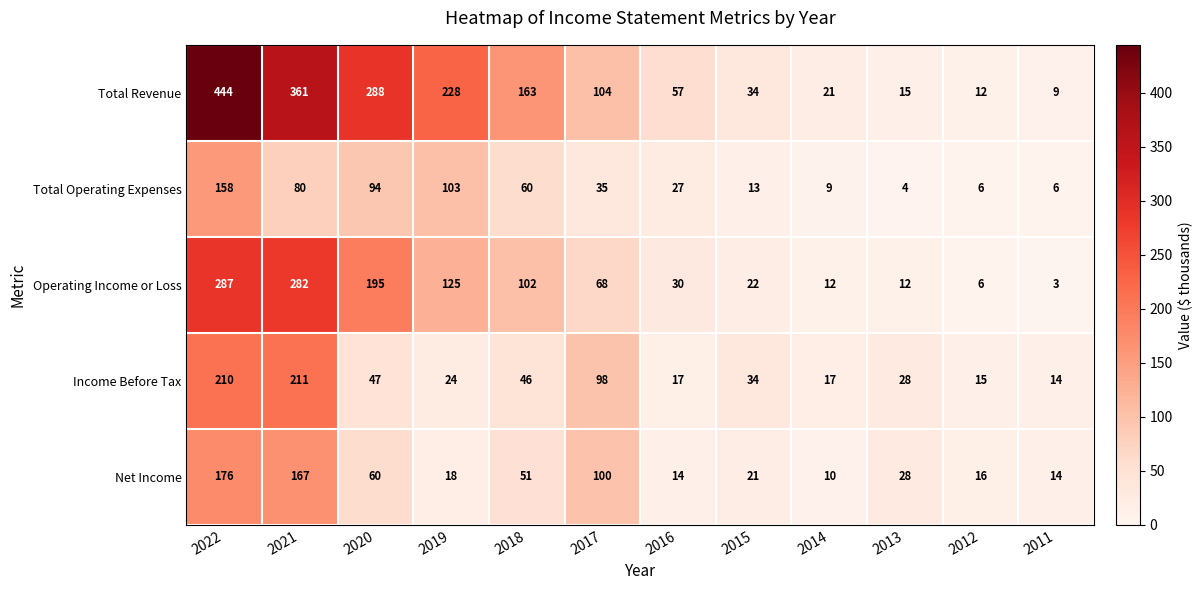

What value does the Total Revenue series have at 2014, to the nearest 5?

20